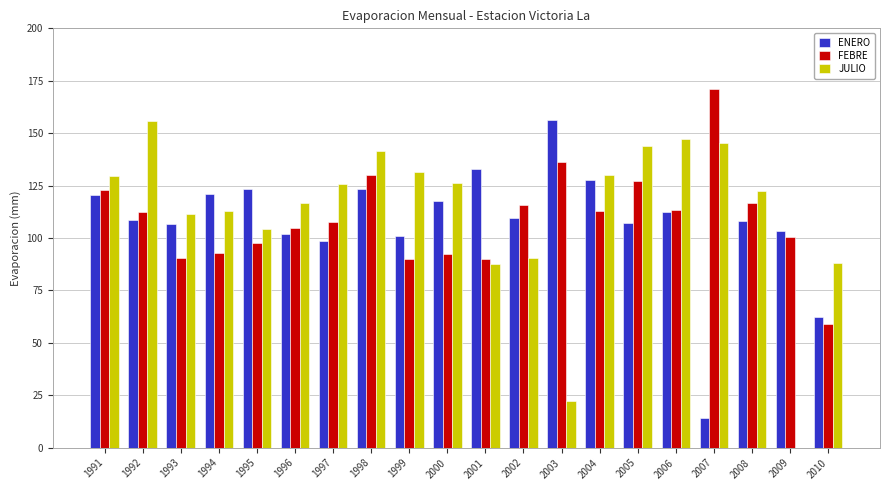

Read the ENERO value at 2007.

14.3